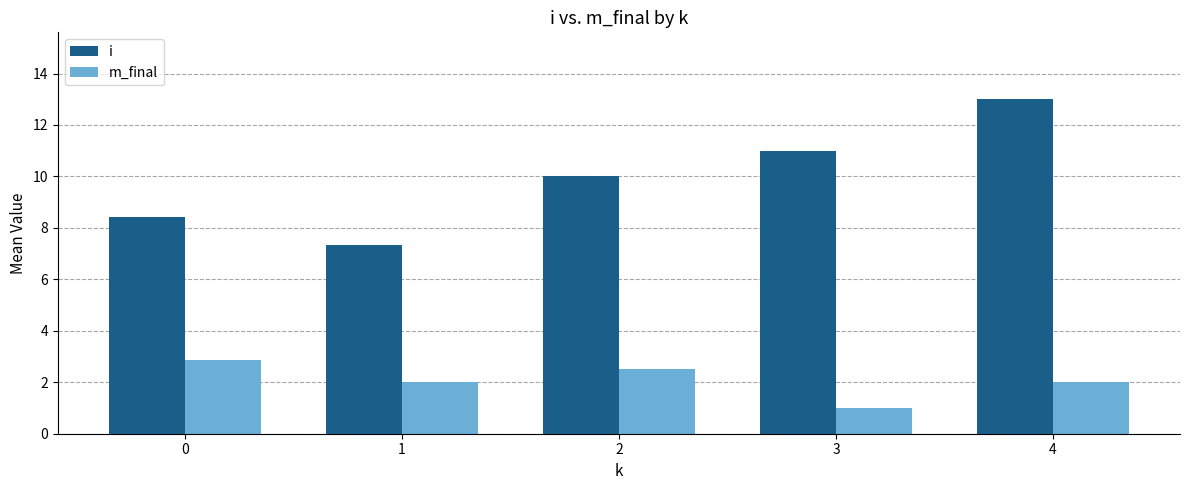

Which series has the widest spread of values?

i